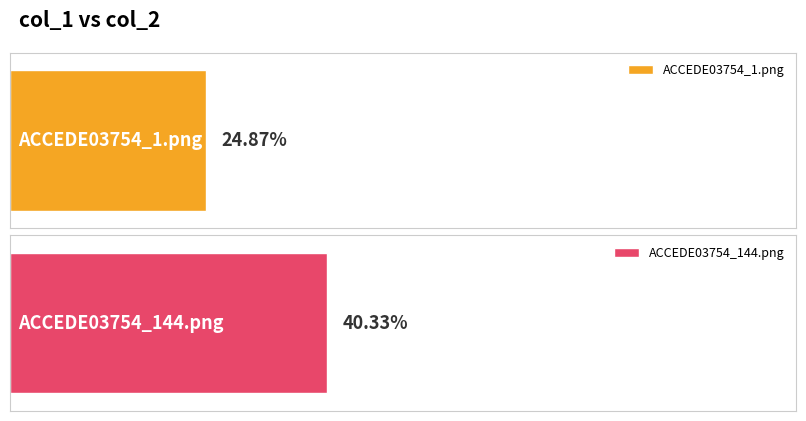

Reading left to right, transcribe all the data shown in this chart.

ACCEDE03754_1.png=0.2	ACCEDE03754_144.png=0.4